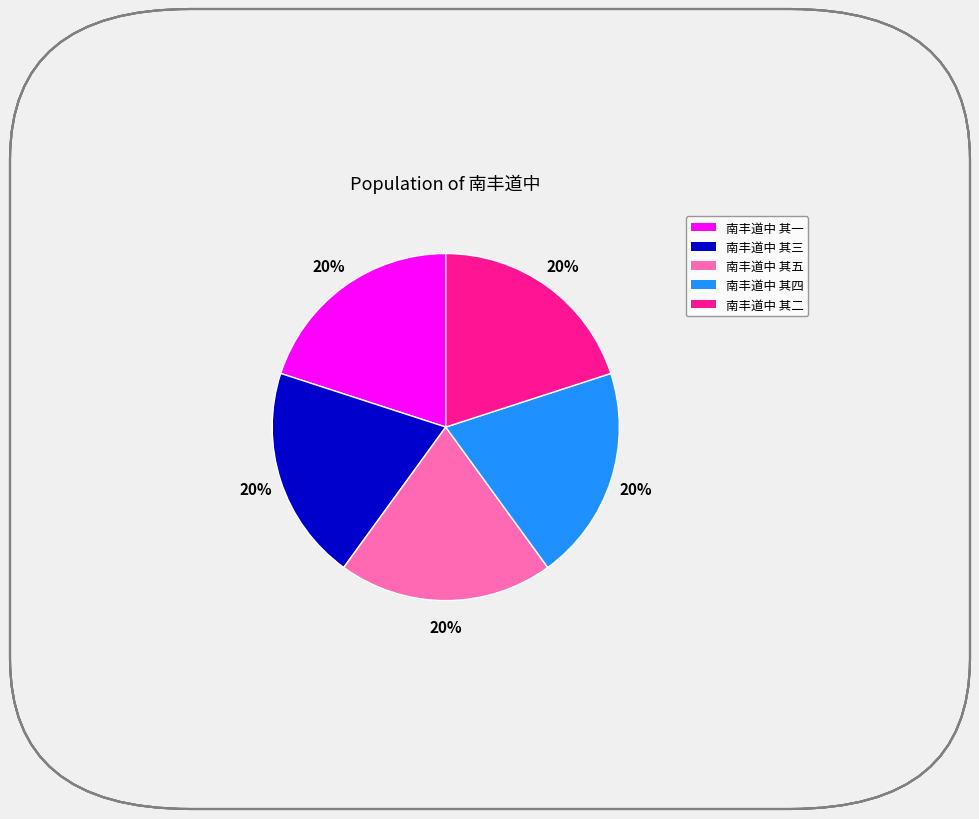

To the nearest percent, what portion does 南丰道中 其四 represent?

20%